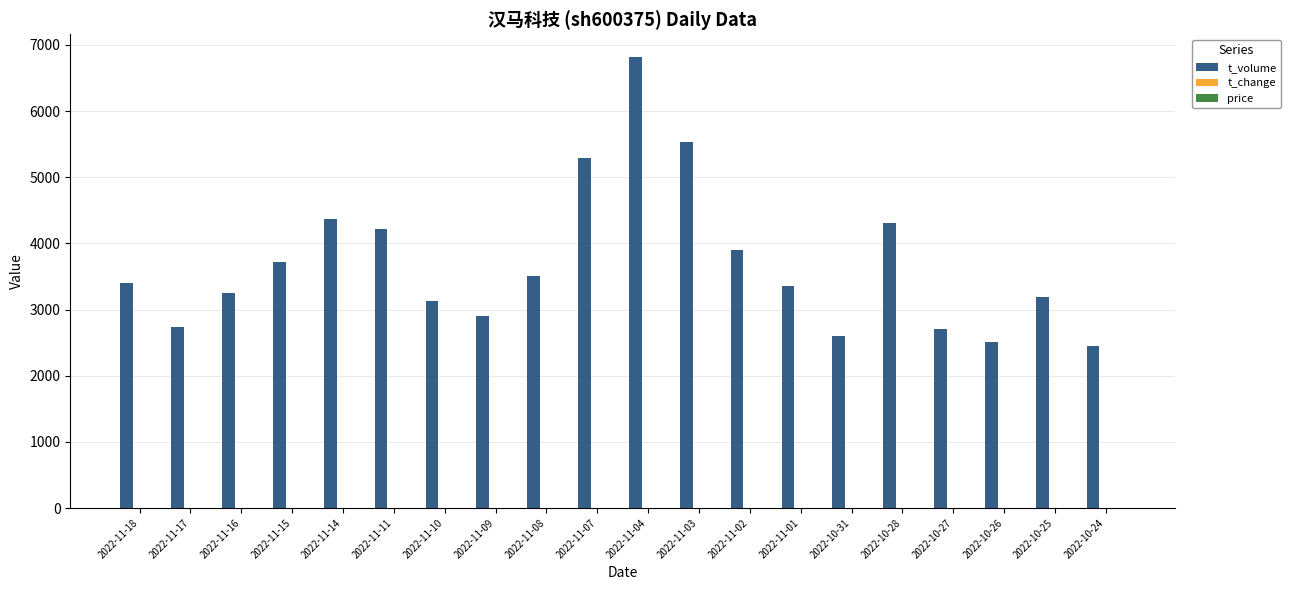

Is it true that t_volume equals 4365.0 at 2022-11-14?

True